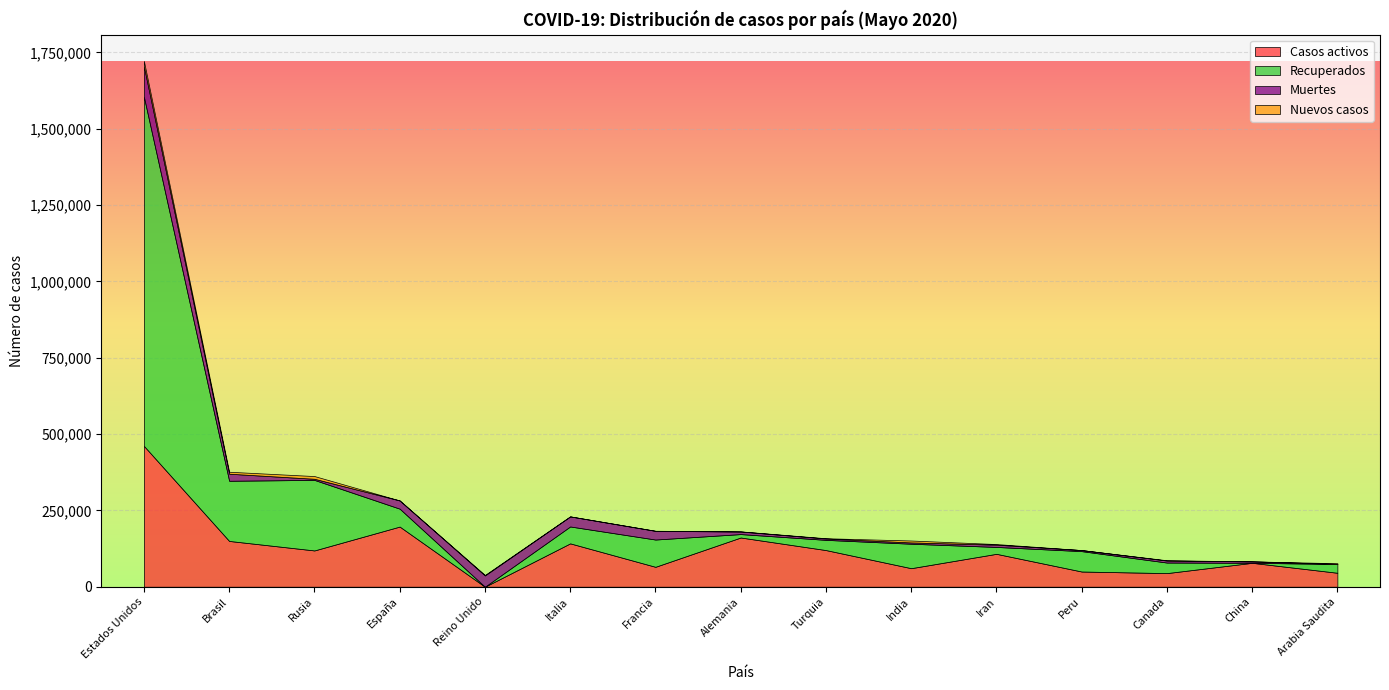

After their last crossing, which series has the higher values: Recuperados or Nuevos casos?

Recuperados